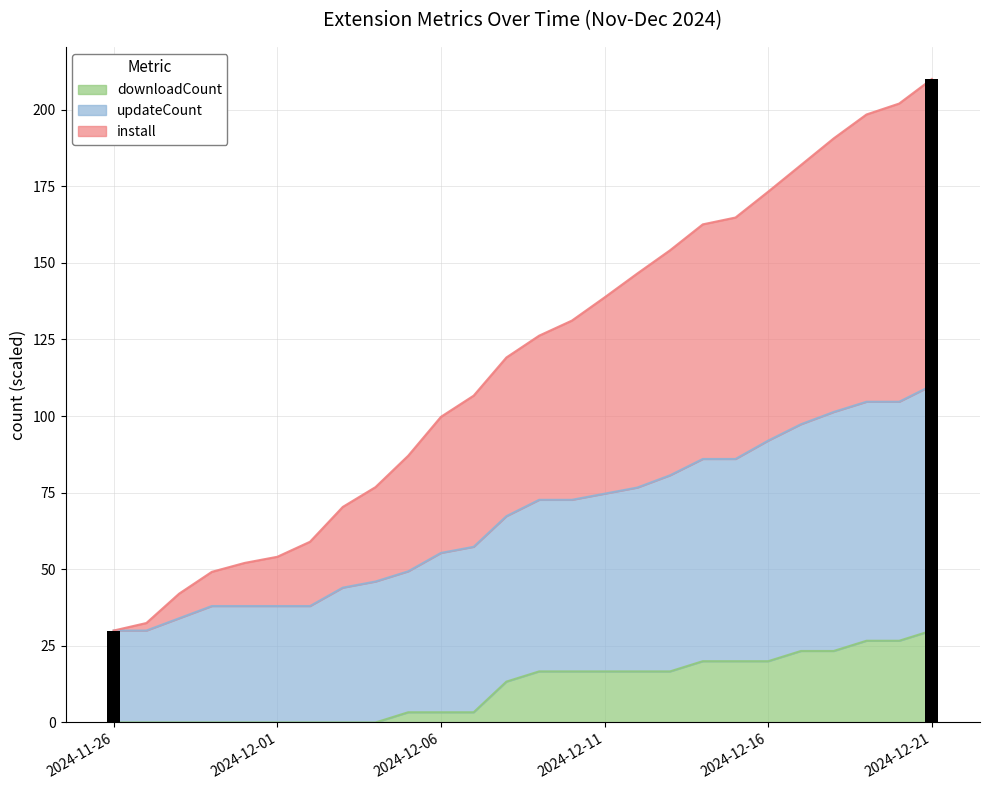

What is the label of the 20th bar from the left?

2024-12-15